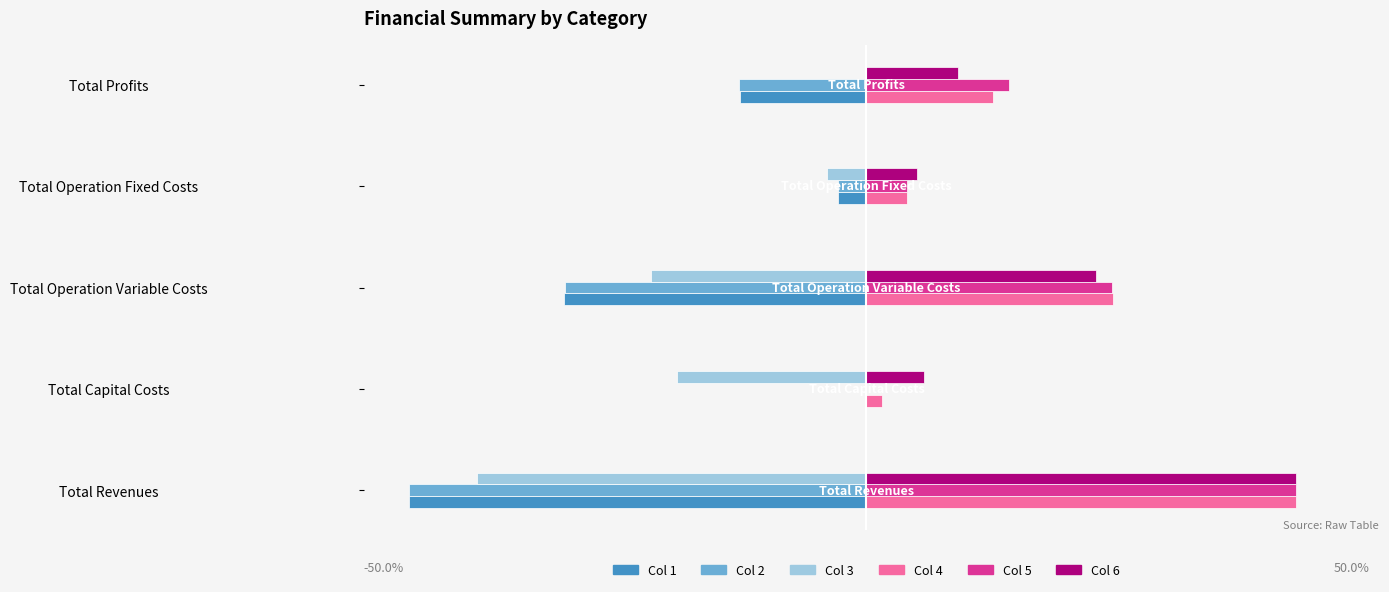

At which category is the sum across all series the highest?

Total Profits